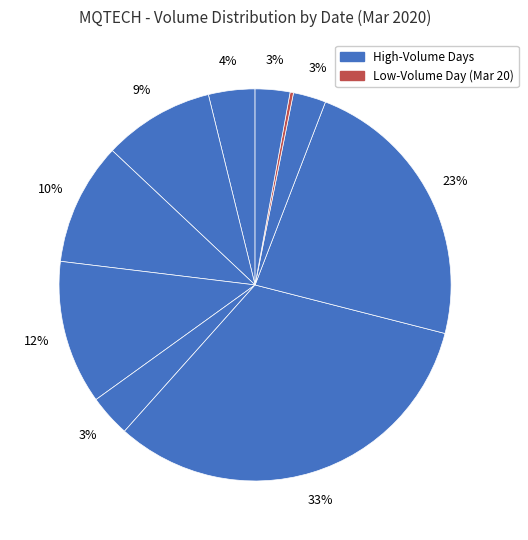

Does any single category account for the majority?

No